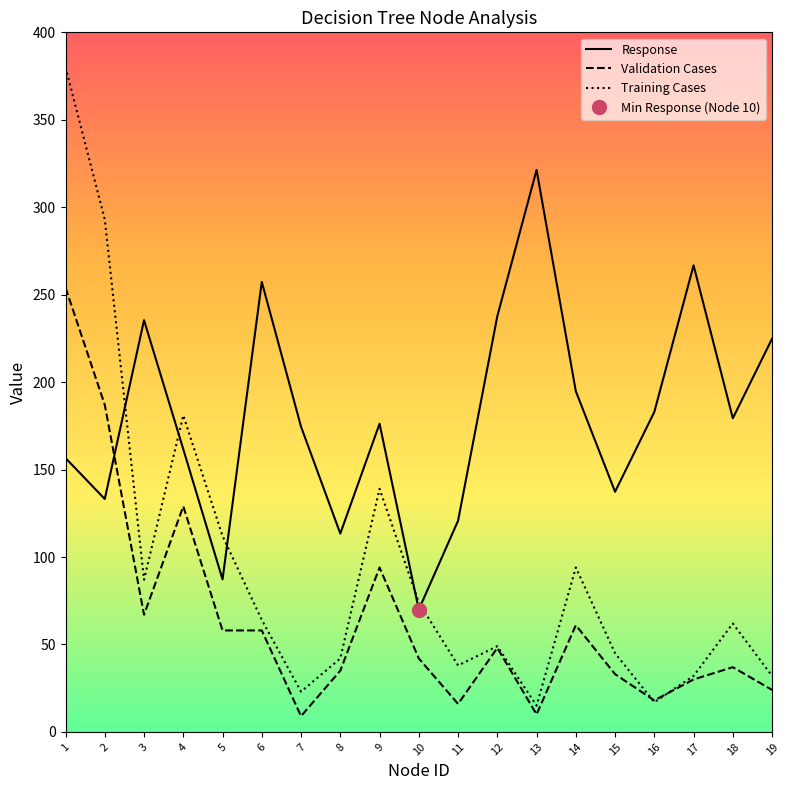

List the series in order of their overall mean, highest first.

Response, Training Cases, Validation Cases